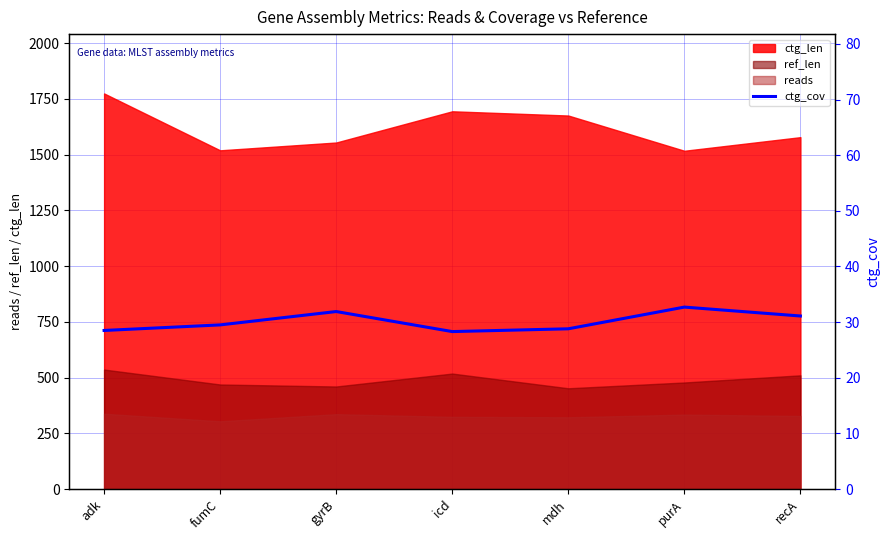

Rank the categories by value from highest to lowest.

purA, gyrB, recA, fumC, mdh, adk, icd